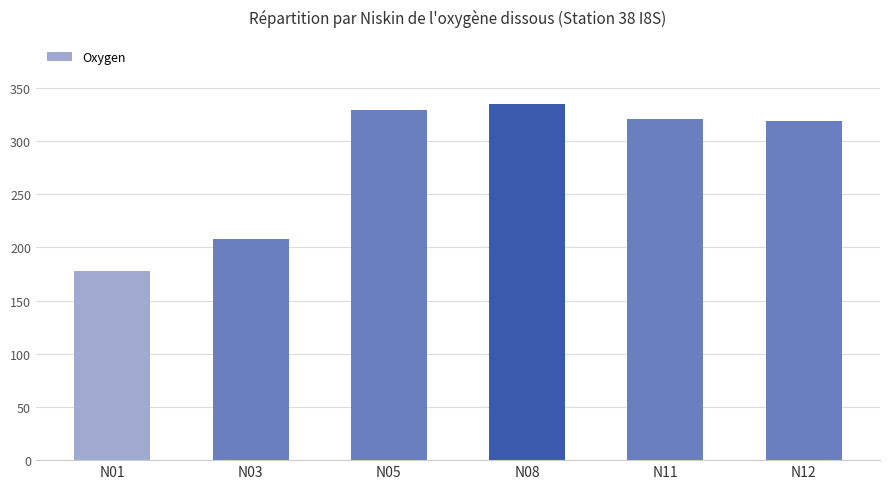

What is the value of the 3rd bar from the left?

328.9